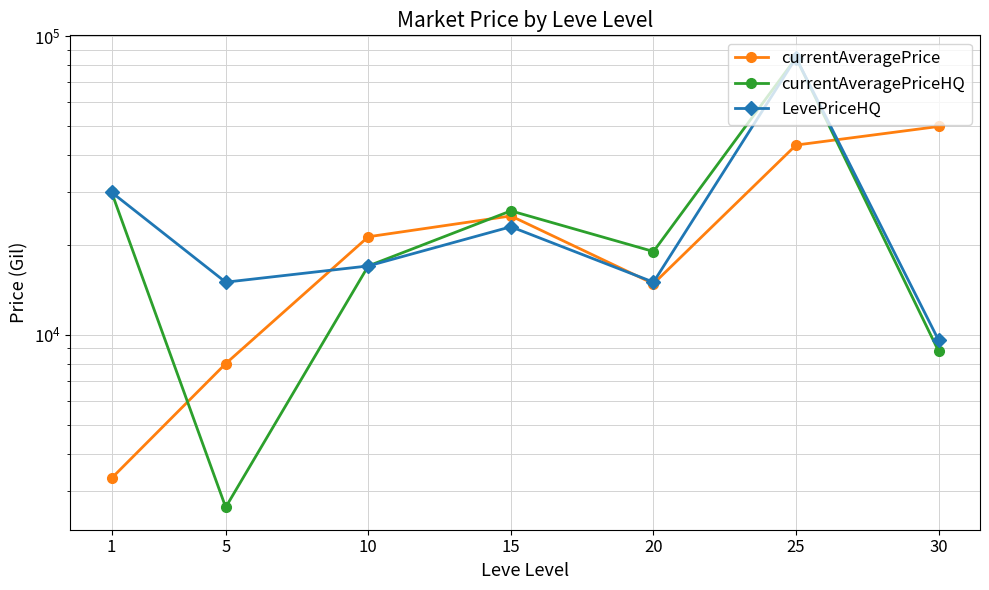

What is the value of the currentAveragePrice point at the 1st from the left?

3307.0